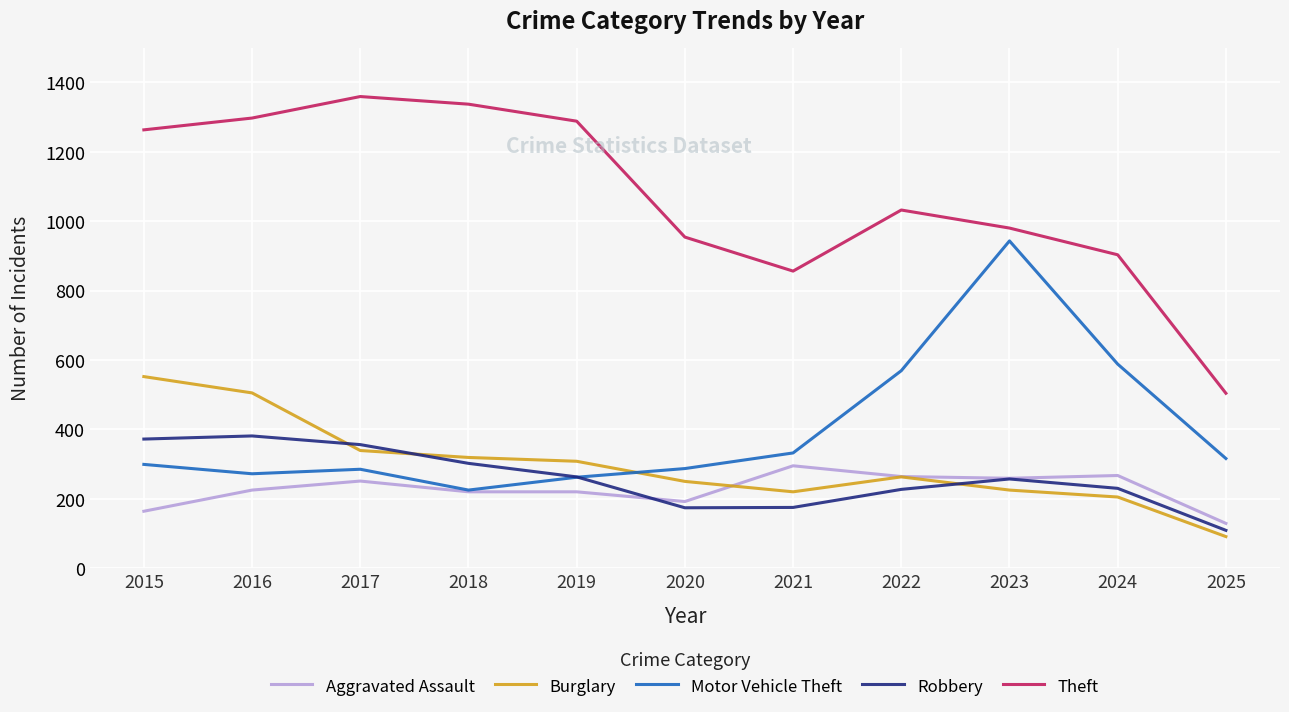

Rank the series by their maximum value, from highest to lowest.

Theft, Motor Vehicle Theft, Burglary, Robbery, Aggravated Assault